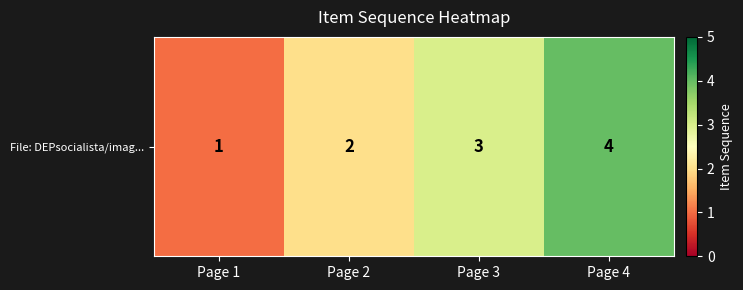

Which label corresponds to the largest value in the chart?

Page 4